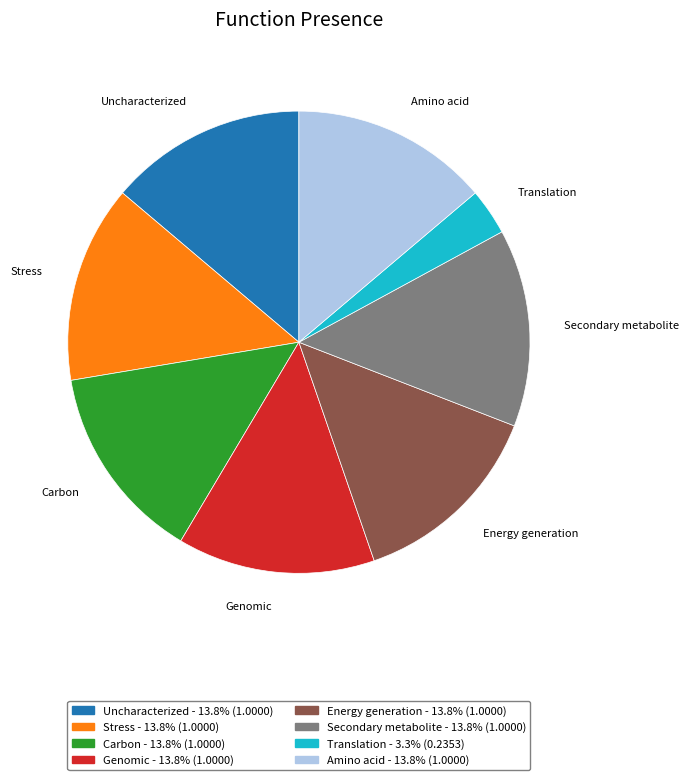

Is there a majority slice in this chart?

No